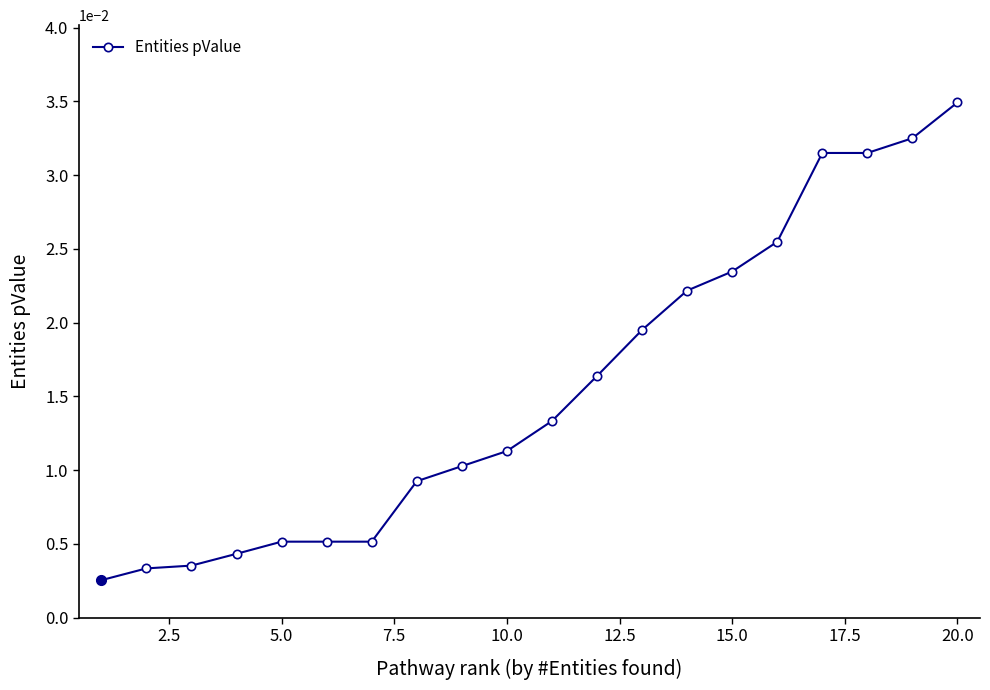

How many lines are shown in the chart?

1